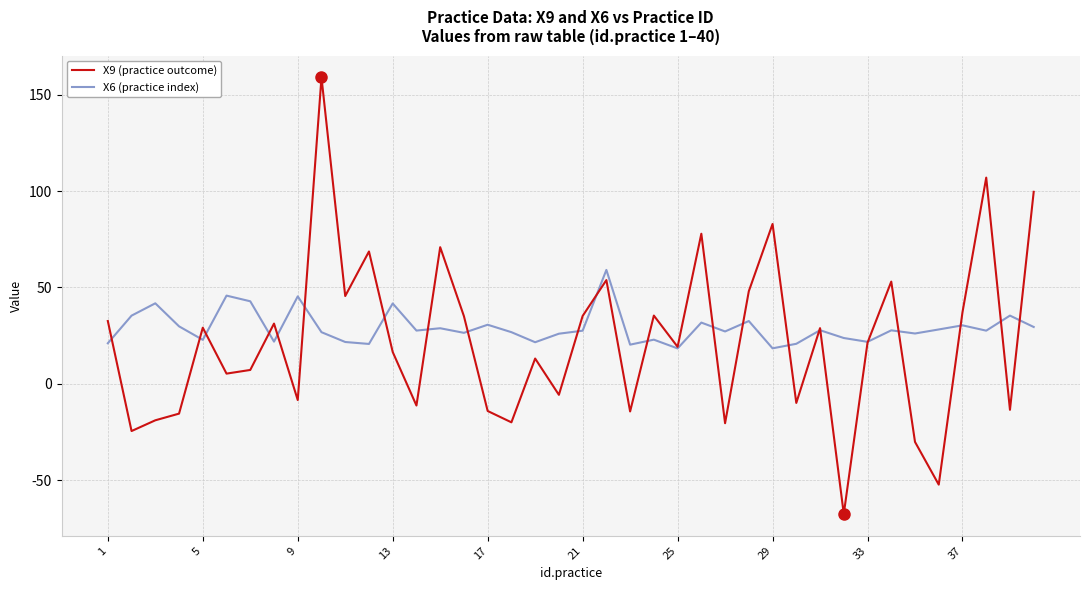

What is the lowest value of the X6 (practice index) series?

18.4